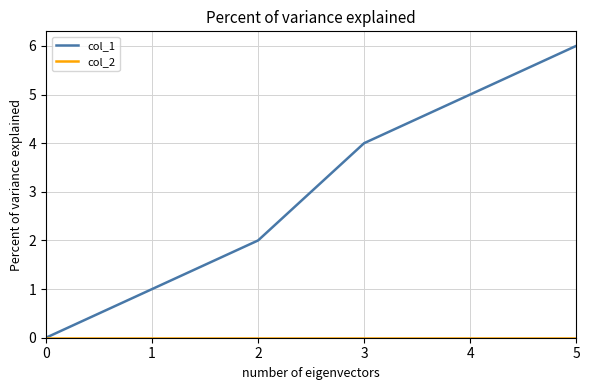

Which series has the largest total across all categories?

col_1